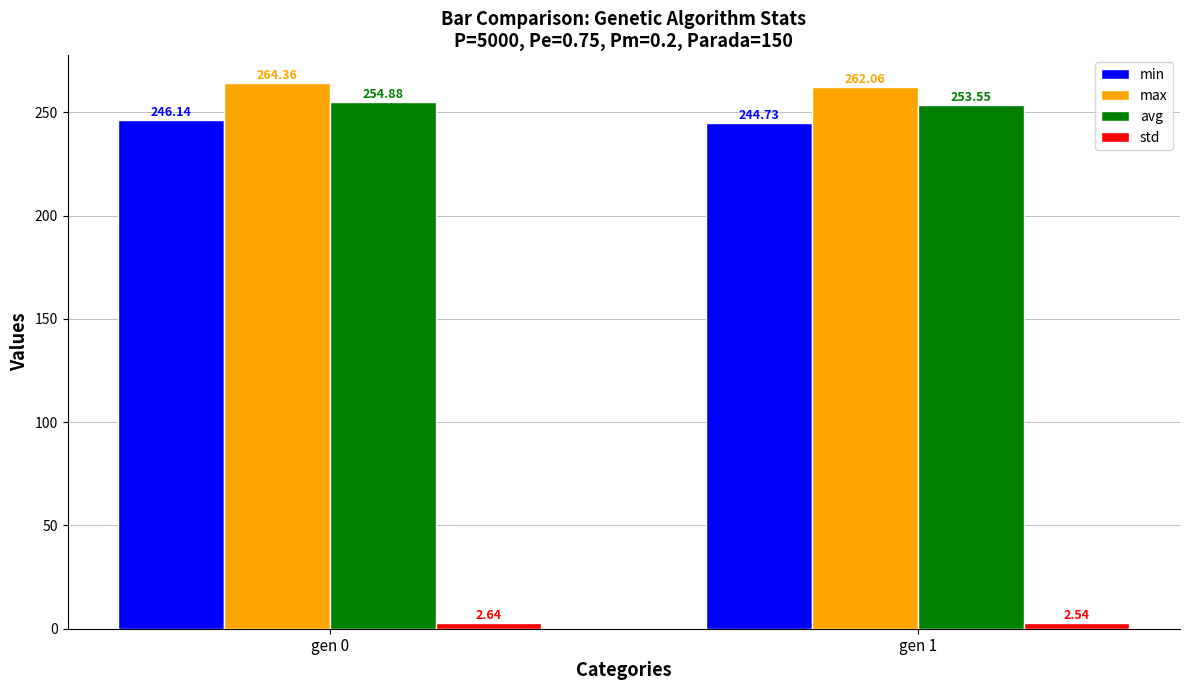

The value of min at gen 1 is 150.3. True or false?

False